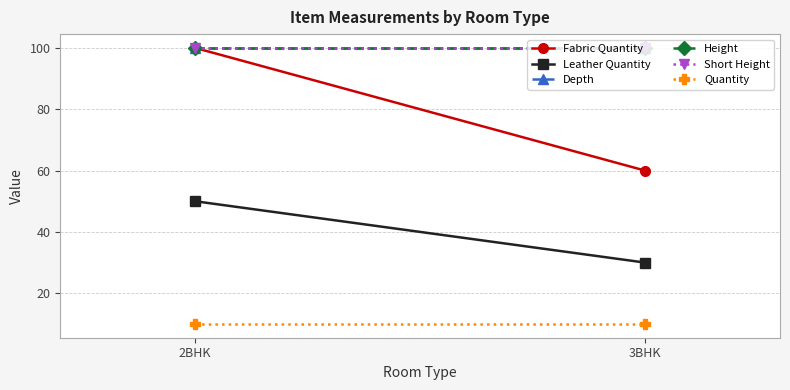

Is this an area chart (filled region under the line)?

No